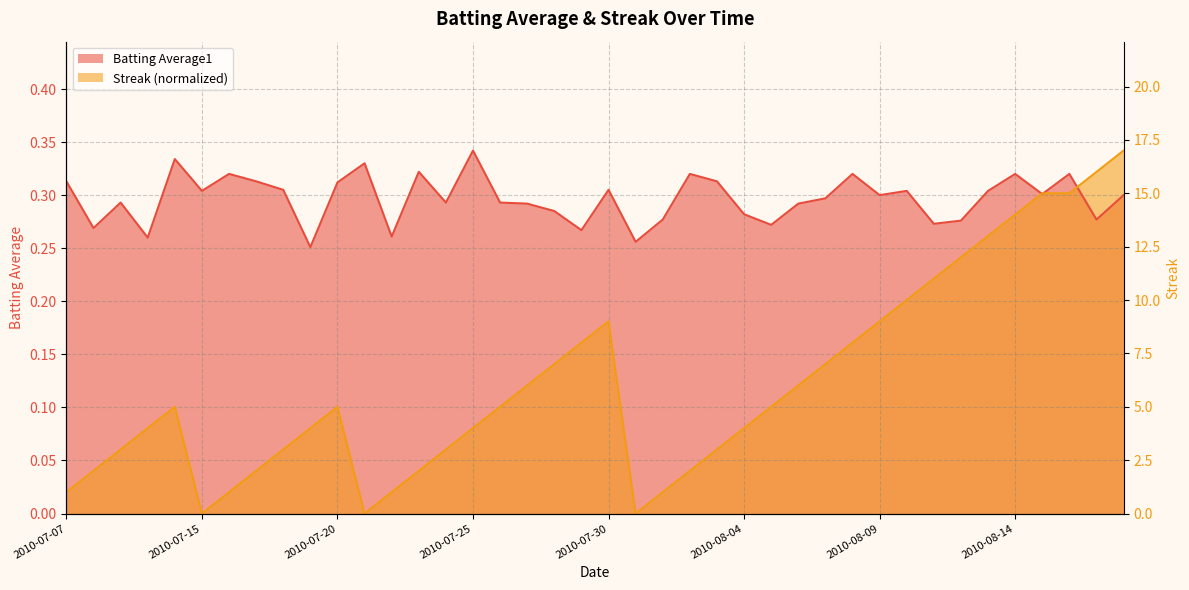

Reading right to left, transcribe all the data shown in this chart.

Batting Average1: 2010-08-18=0.3	2010-08-17=0.3	2010-08-16=0.3	2010-08-15=0.3	2010-08-14=0.3	2010-08-13=0.3	2010-08-12=0.3	2010-08-11=0.3	2010-08-10=0.3	2010-08-09=0.3	2010-08-08=0.3	2010-08-07=0.3	2010-08-06=0.3	2010-08-05=0.3	2010-08-04=0.3	2010-08-03=0.3	2010-08-02=0.3	2010-08-01=0.3	2010-07-31=0.3	2010-07-30=0.3	2010-07-29=0.3	2010-07-28=0.3	2010-07-27=0.3	2010-07-26=0.3	2010-07-25=0.3	2010-07-24=0.3	2010-07-23=0.3	2010-07-22=0.3	2010-07-21=0.3	2010-07-20=0.3	2010-07-19=0.3	2010-07-18=0.3	2010-07-17=0.3	2010-07-16=0.3	2010-07-15=0.3	2010-07-11=0.3	2010-07-10=0.3	2010-07-09=0.3	2010-07-08=0.3	2010-07-07=0.3
Streak: 2010-08-18=0.3	2010-08-17=0.3	2010-08-16=0.3	2010-08-15=0.3	2010-08-14=0.3	2010-08-13=0.3	2010-08-12=0.2	2010-08-11=0.2	2010-08-10=0.2	2010-08-09=0.2	2010-08-08=0.2	2010-08-07=0.1	2010-08-06=0.1	2010-08-05=0.1	2010-08-04=0.1	2010-08-03=0.1	2010-08-02=0.0	2010-08-01=0.0	2010-07-31=0.0	2010-07-30=0.2	2010-07-29=0.2	2010-07-28=0.1	2010-07-27=0.1	2010-07-26=0.1	2010-07-25=0.1	2010-07-24=0.1	2010-07-23=0.0	2010-07-22=0.0	2010-07-21=0.0	2010-07-20=0.1	2010-07-19=0.1	2010-07-18=0.1	2010-07-17=0.0	2010-07-16=0.0	2010-07-15=0.0	2010-07-11=0.1	2010-07-10=0.1	2010-07-09=0.1	2010-07-08=0.0	2010-07-07=0.0